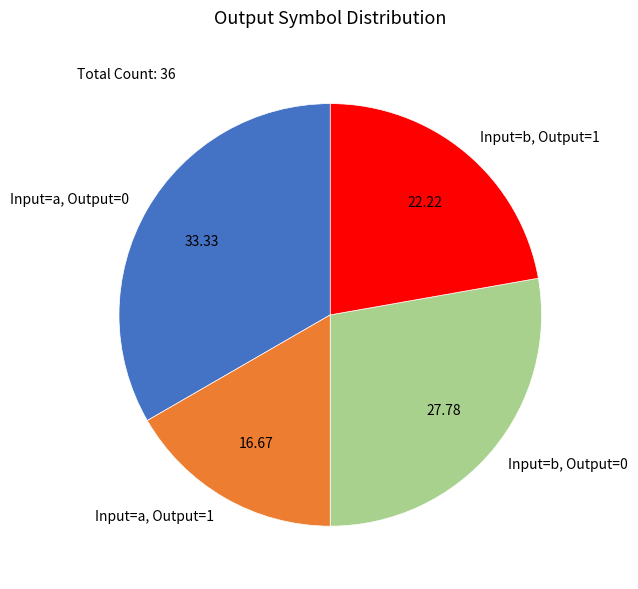

What is the ratio of the value at Input=a, Output=1 to the value at Input=b, Output=1?

0.8